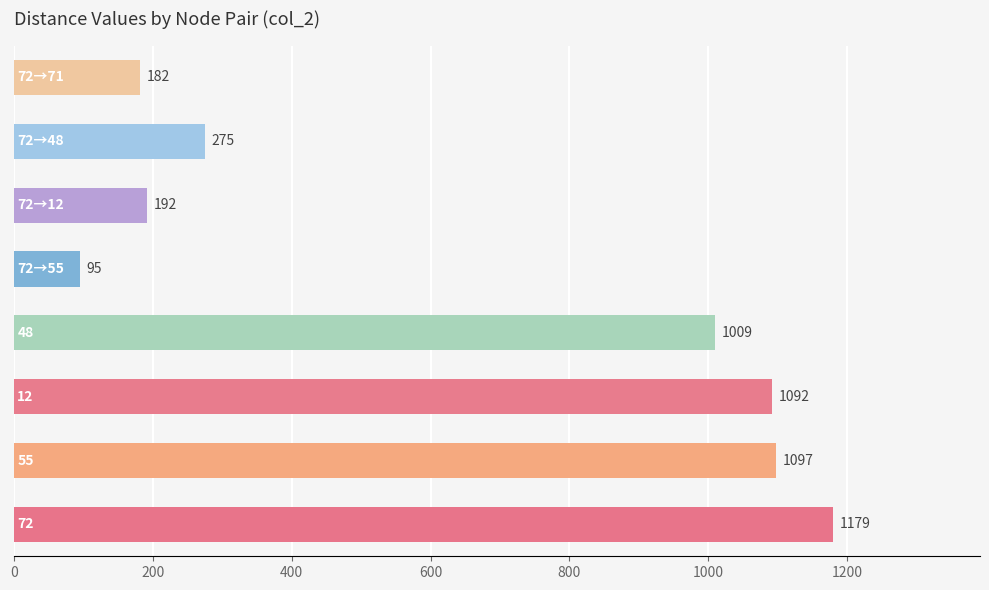

What is the smallest value displayed?

95